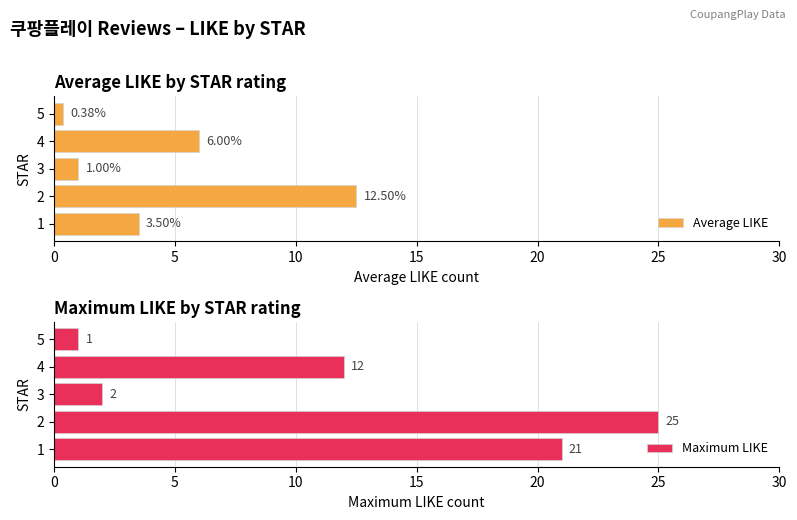

At which label does Maximum LIKE reach its peak?

2